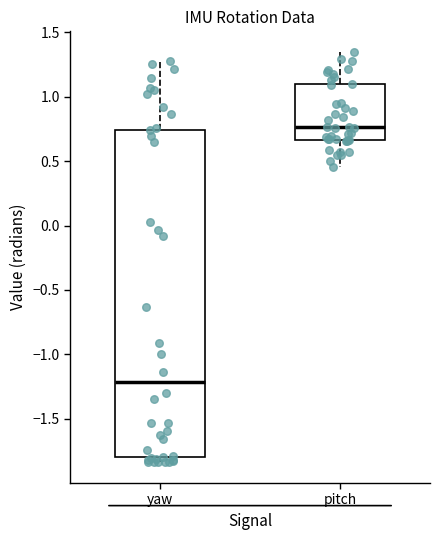

Reading left to right, read every box against the y-axis: the position of its median line, the range the box covers, and the ends of its whiskers. The values are not printed on the chart, so give them approximately, as read against the axis.

yaw: median -1.20, box -1.80 to 0.75, whiskers -1.85 to 1.25
pitch: median 0.75, box 0.65 to 1.10, whiskers 0.45 to 1.35